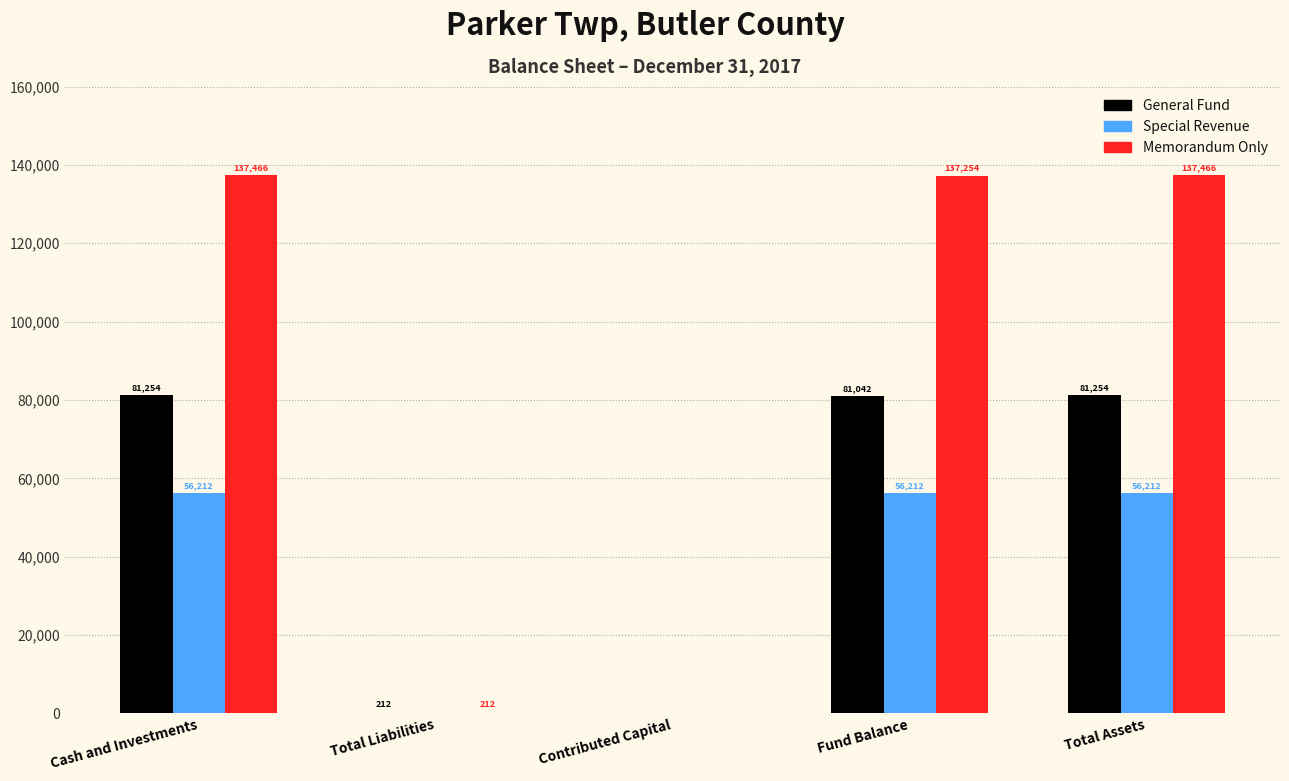

Does the chart contain stacked bars?

No